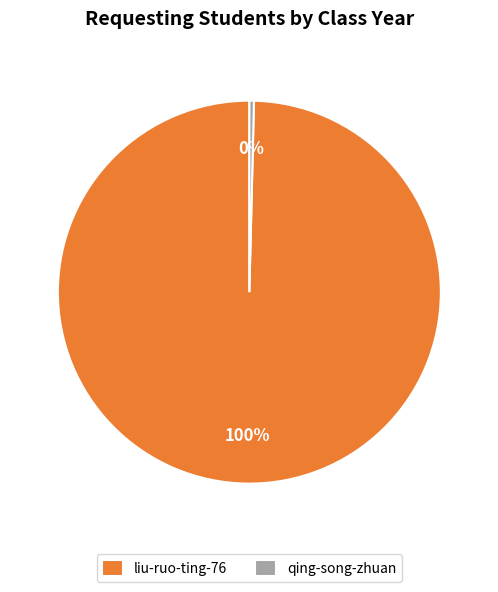

How many slices are in this pie chart?

2